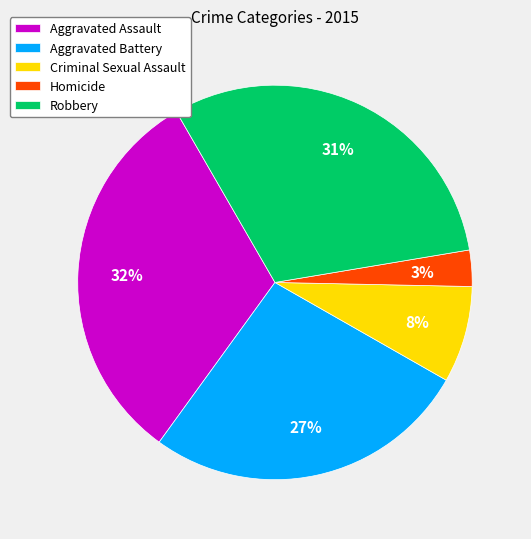

To the nearest percent, what is the difference between the Robbery and Homicide slice percentages?

28%